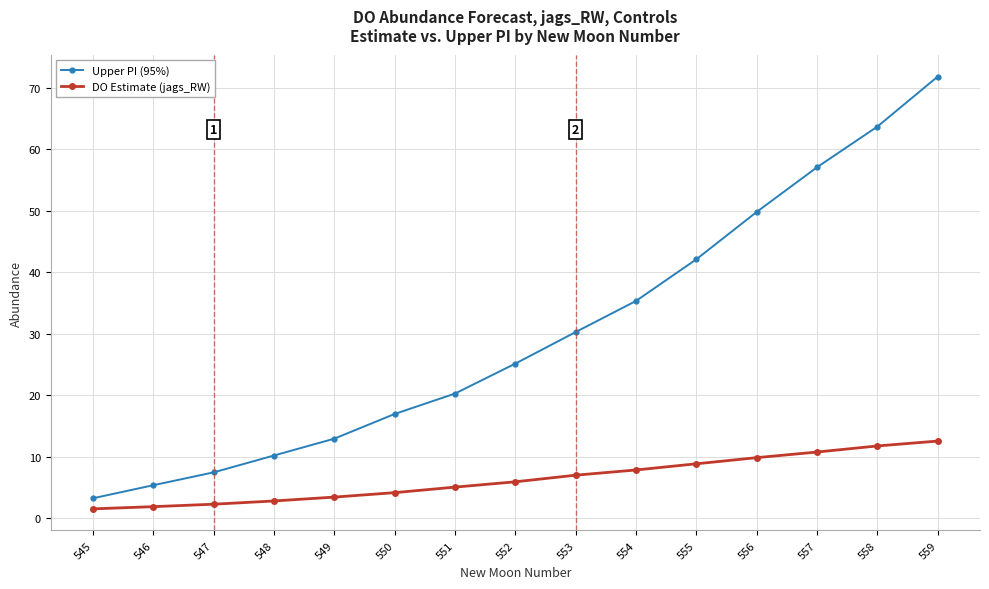

True or false: Upper PI (95%) and DO Estimate (jags_RW) intersect in this chart.

False